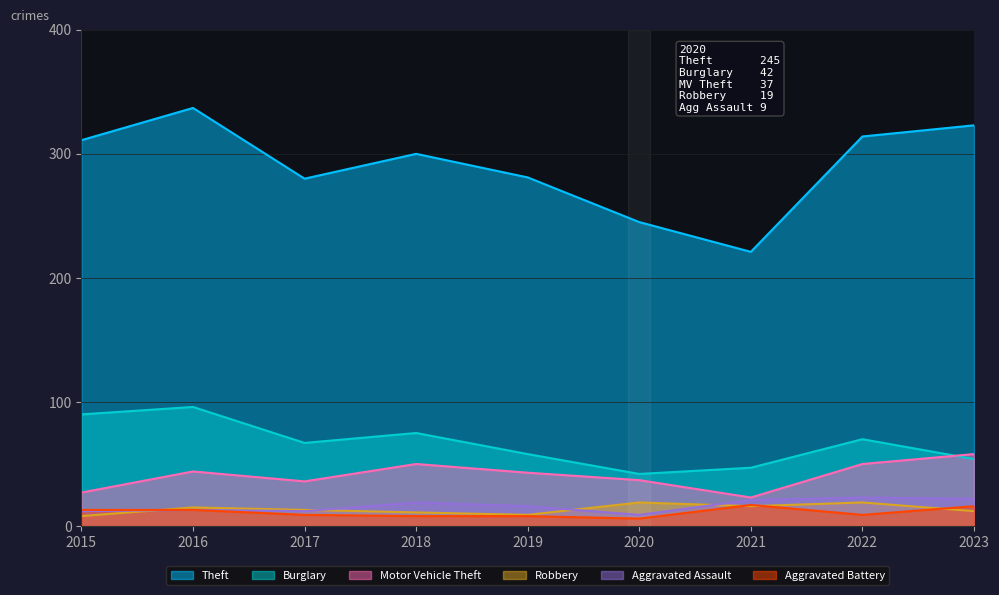

In Burglary, how many points are higher than both neighbors (excluding endpoints)?

3